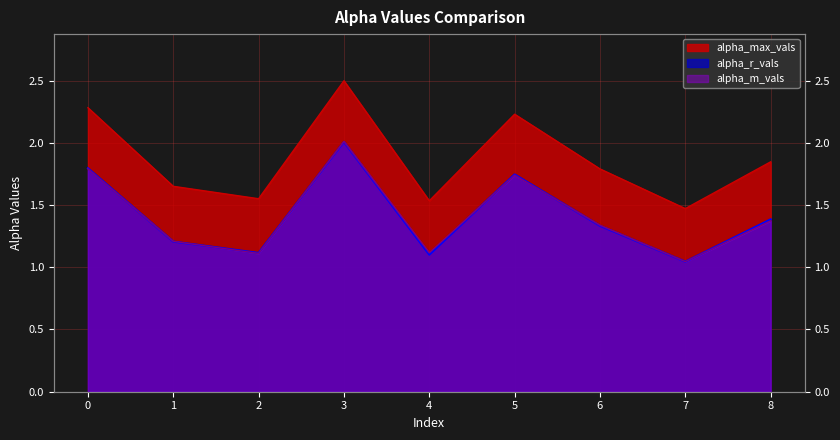

Reading left to right, extract all data points from this chart.

alpha_max_vals: 0=2.3	1=1.7	2=1.6	3=2.5	4=1.5	5=2.2	6=1.8	7=1.5	8=1.8
alpha_r_vals: 0=1.8	1=1.2	2=1.1	3=2.0	4=1.1	5=1.7	6=1.3	7=1.0	8=1.4
alpha_m_vals: 0=1.8	1=1.2	2=1.1	3=2.0	4=1.1	5=1.7	6=1.3	7=1.0	8=1.4